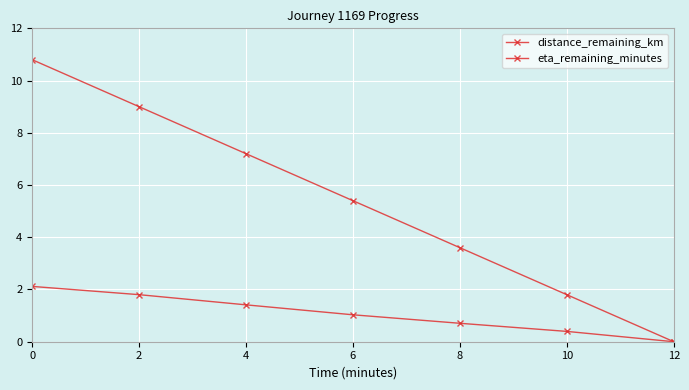

The eta_remaining_minutes series shows 7.2 at 4. True or false?

True